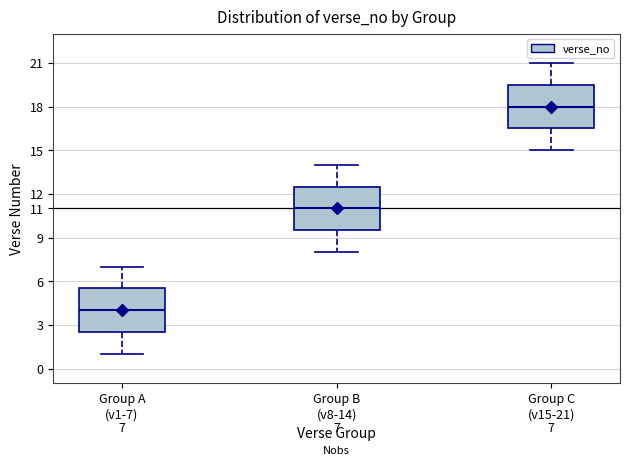

Which box's median line is the lowest?

Group A (v1-7)